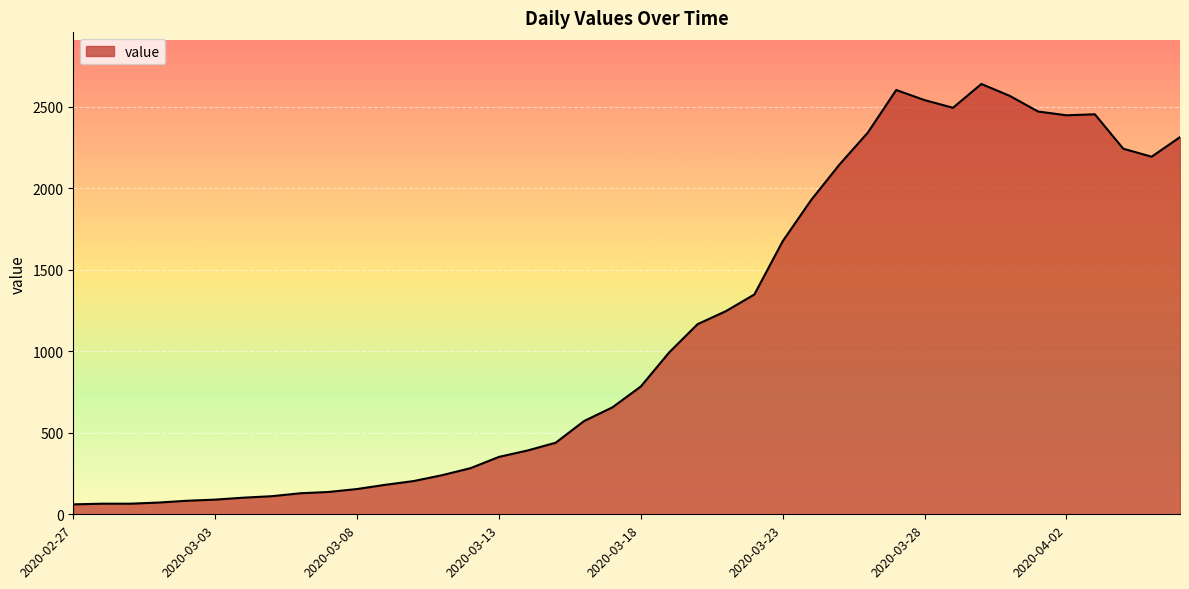

What is the minimum value shown in the chart?

61